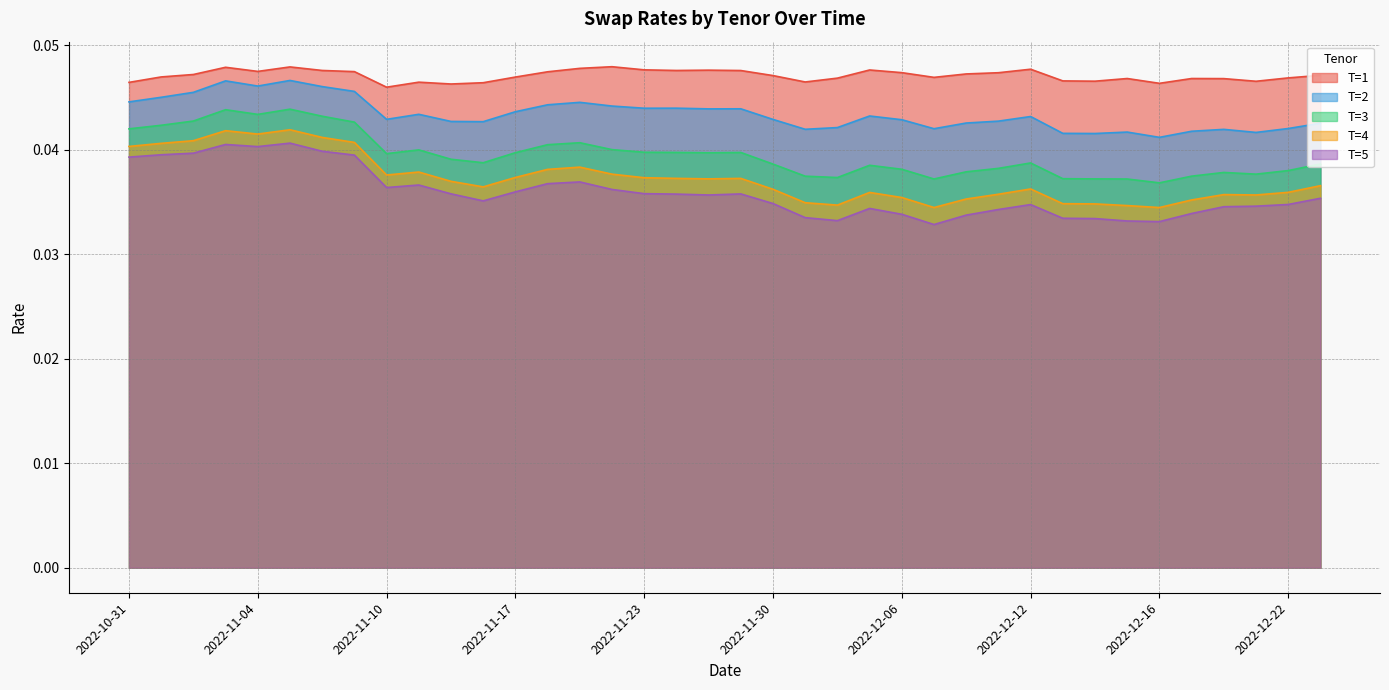

True or false: T=3 and T=2 intersect in this chart.

False